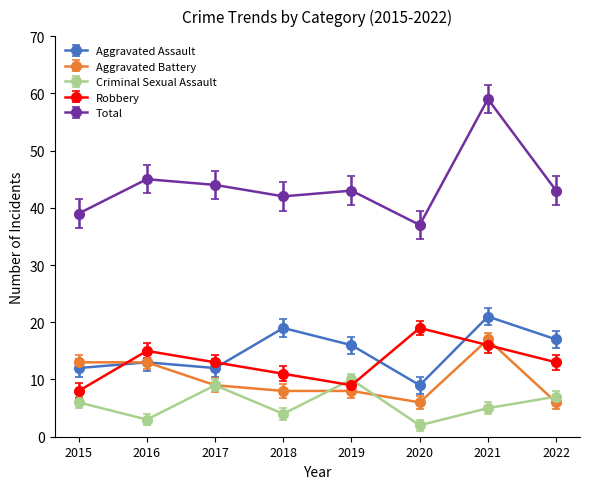

What is the maximum value shown in the chart?

59